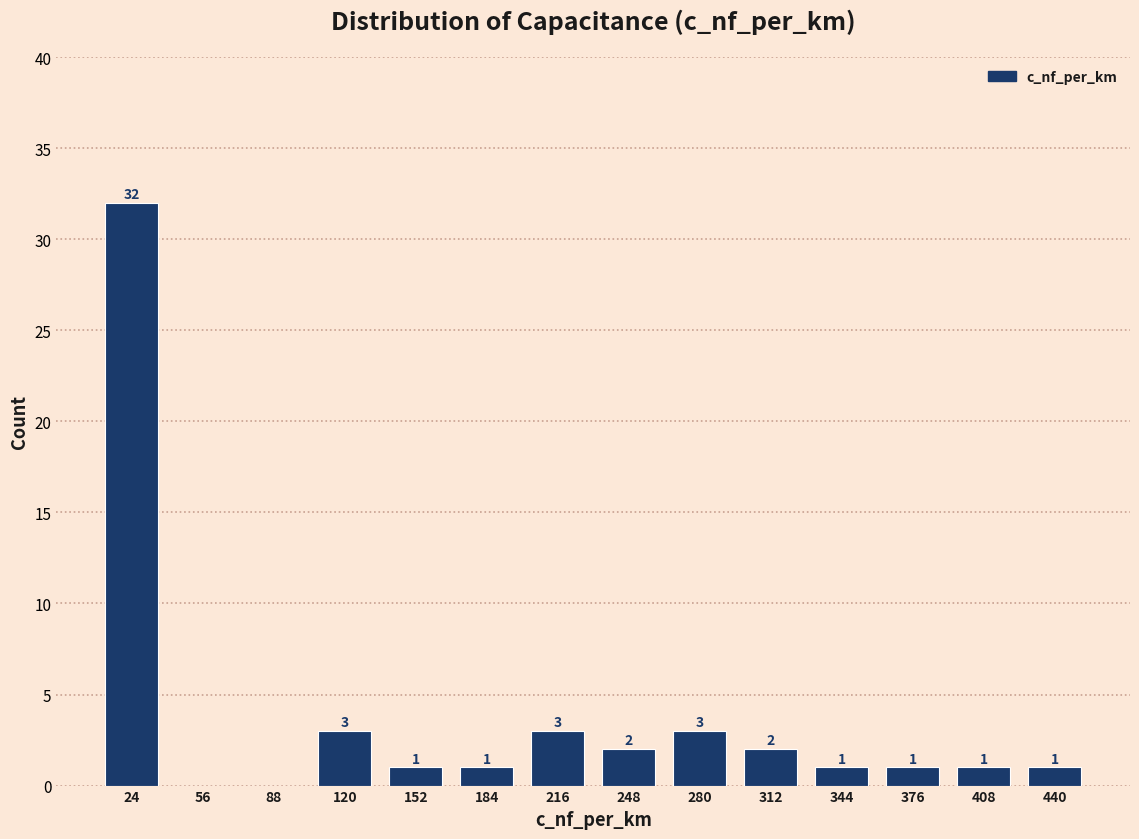

Over which range of the x-axis is the bar tallest?

8 to 40